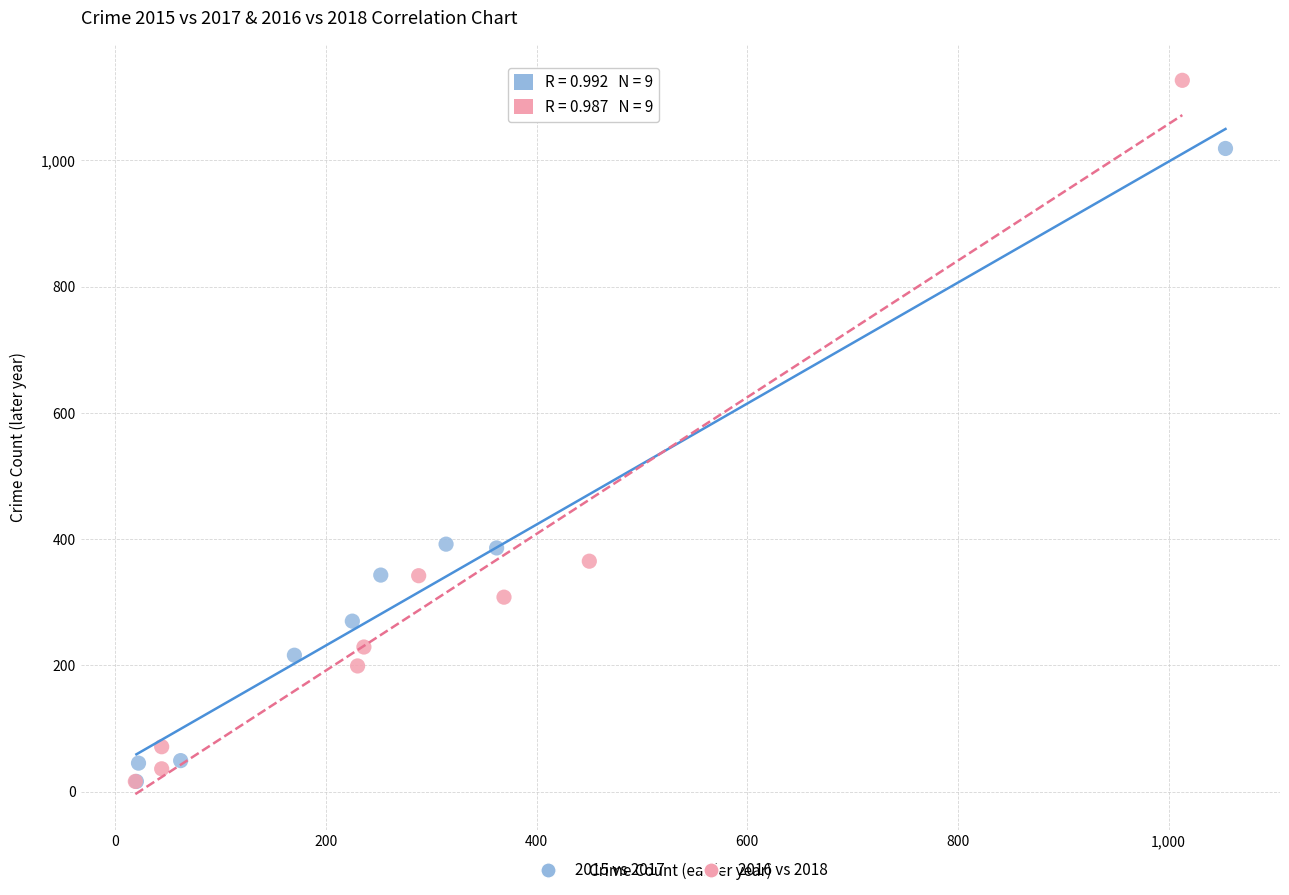

Which series has the widest spread of Y values?

2016 vs 2018